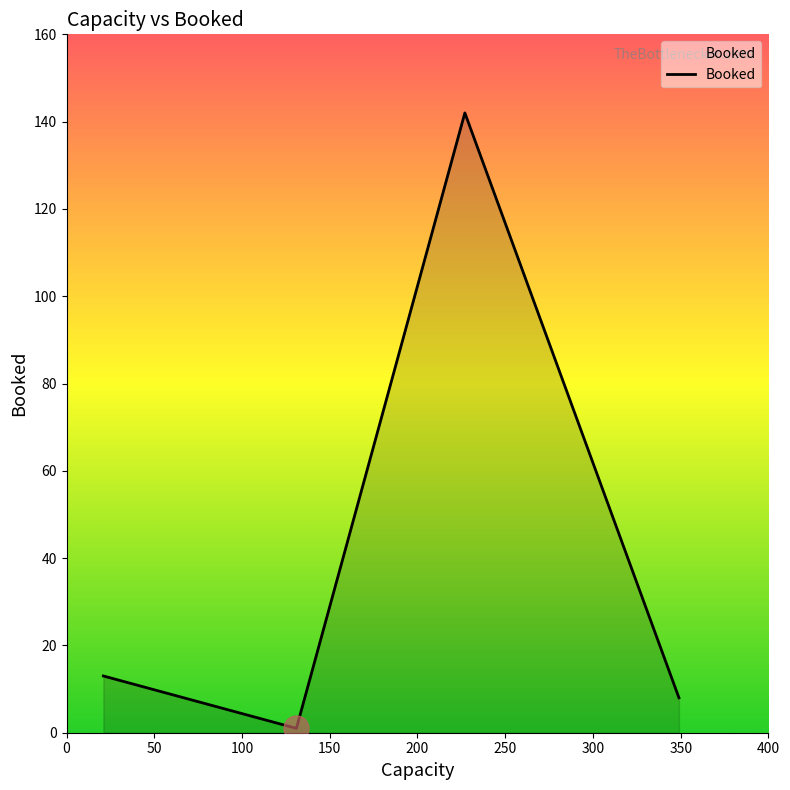

How many lines are shown in the chart?

1